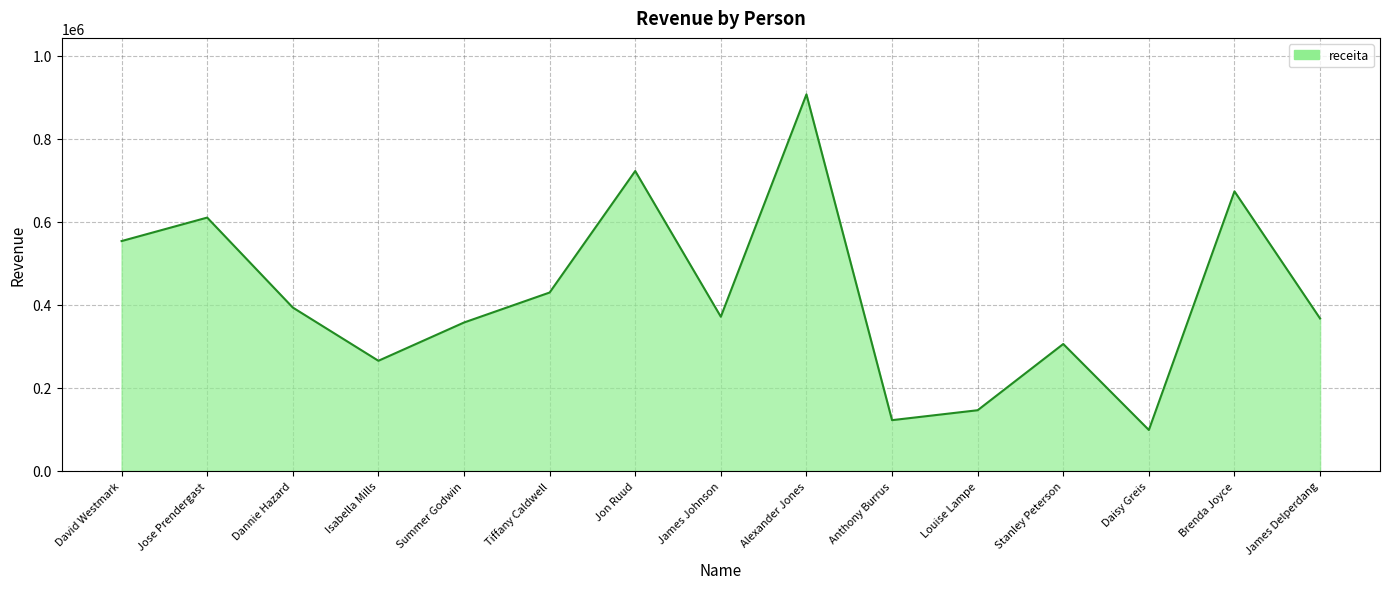

What is the greatest value displayed?

906479.7